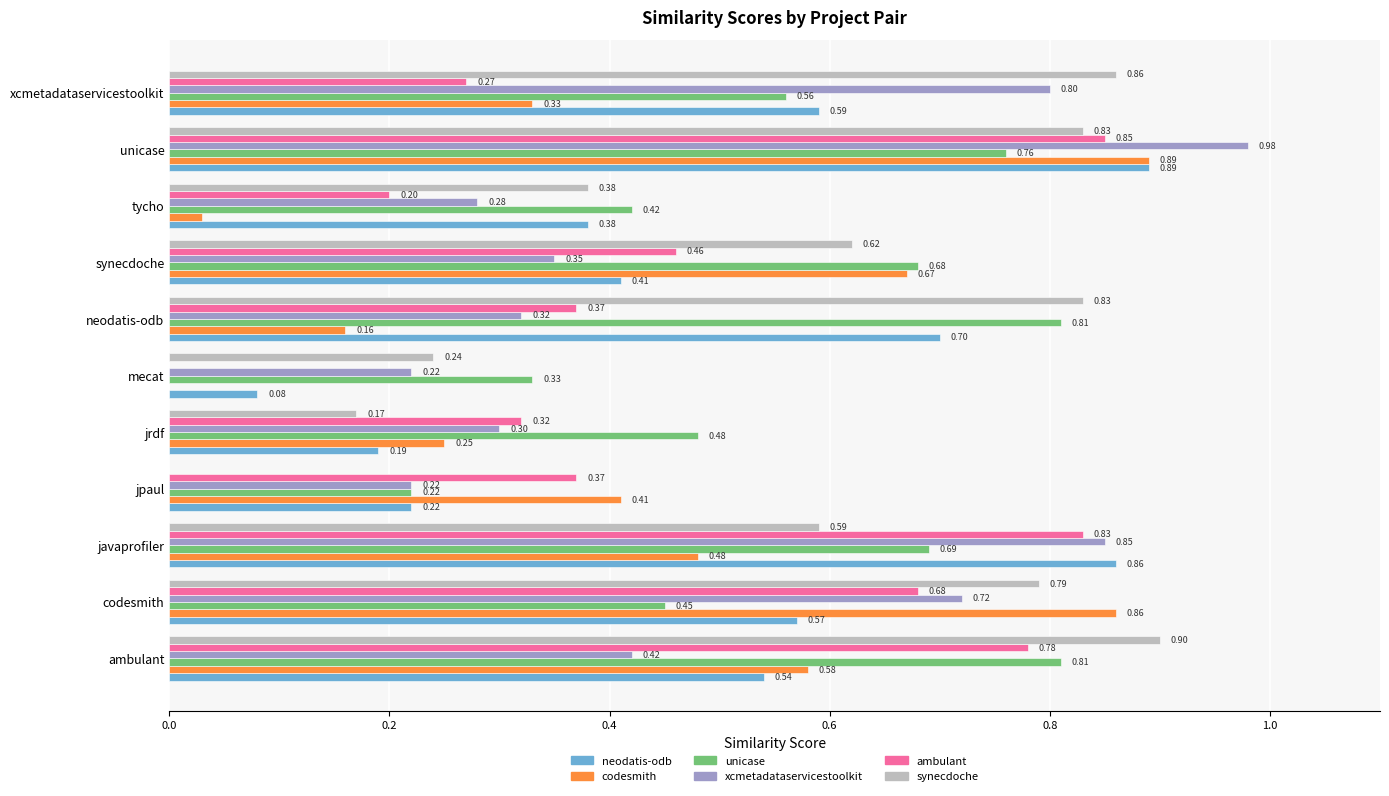

Which label corresponds to the largest value in the chart?

unicase